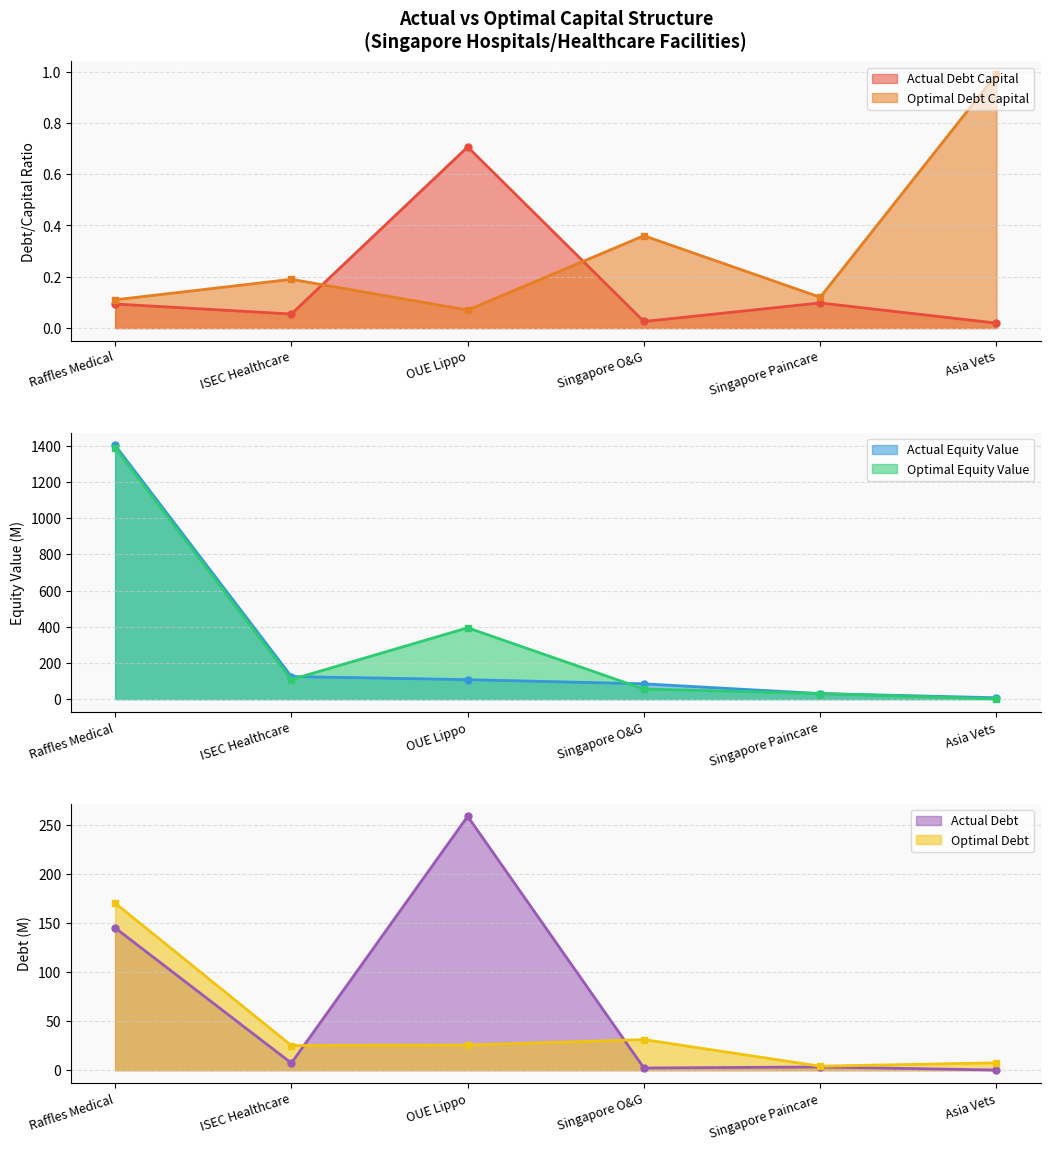

True or false: optimal_debt_capital has a value of 0.0 at Singapore Paincare.

False